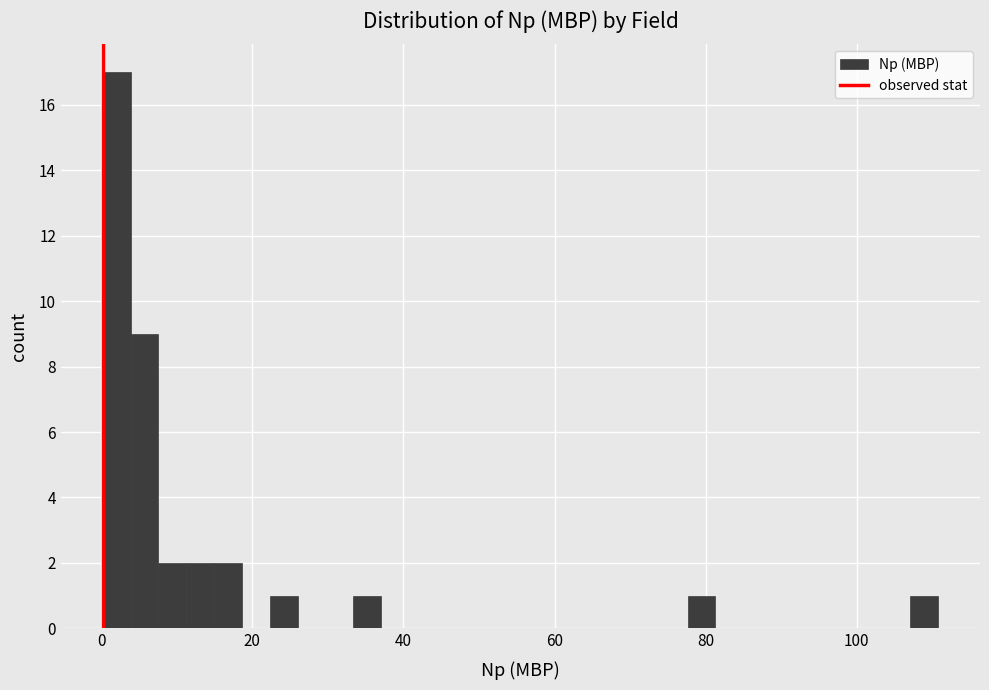

Around what value on the x-axis is the tallest bar? Give the approximate position of its centre, as read against the axis.

2